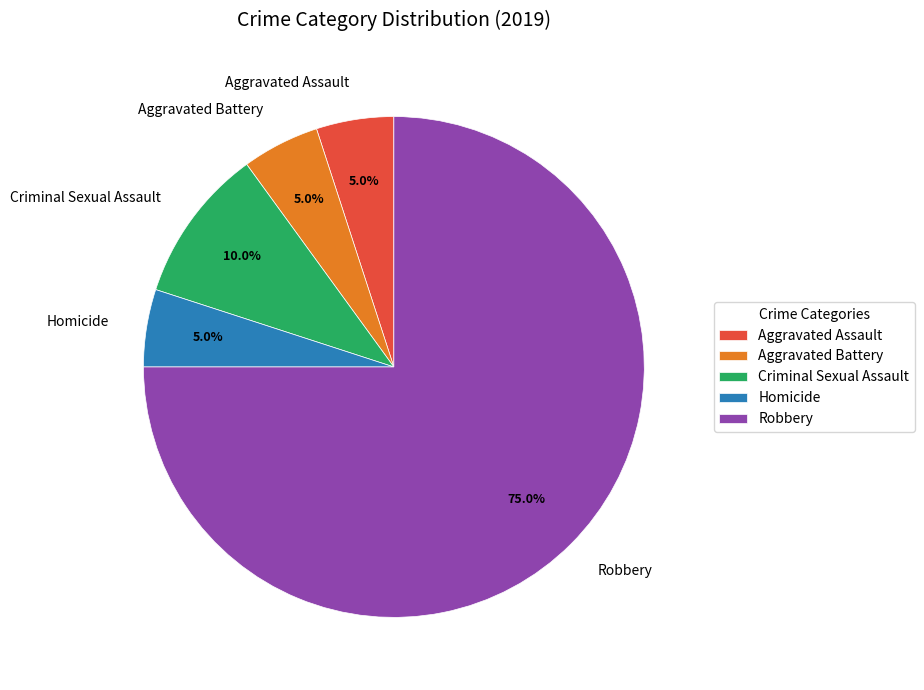

To the nearest percent, what is the combined percentage of Criminal Sexual Assault and Aggravated Battery?

15%